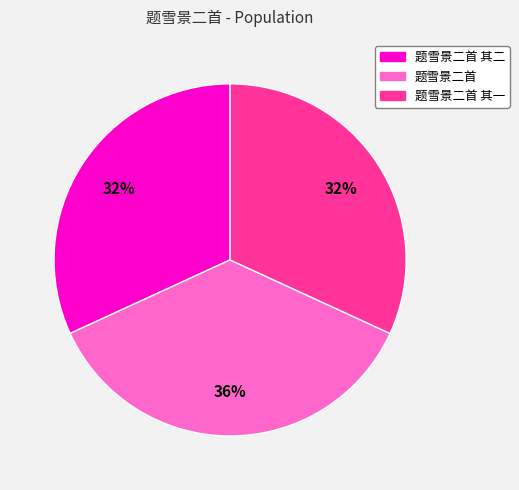

The 题雪景二首 其二 slice represents 46% of the pie. True or false?

False